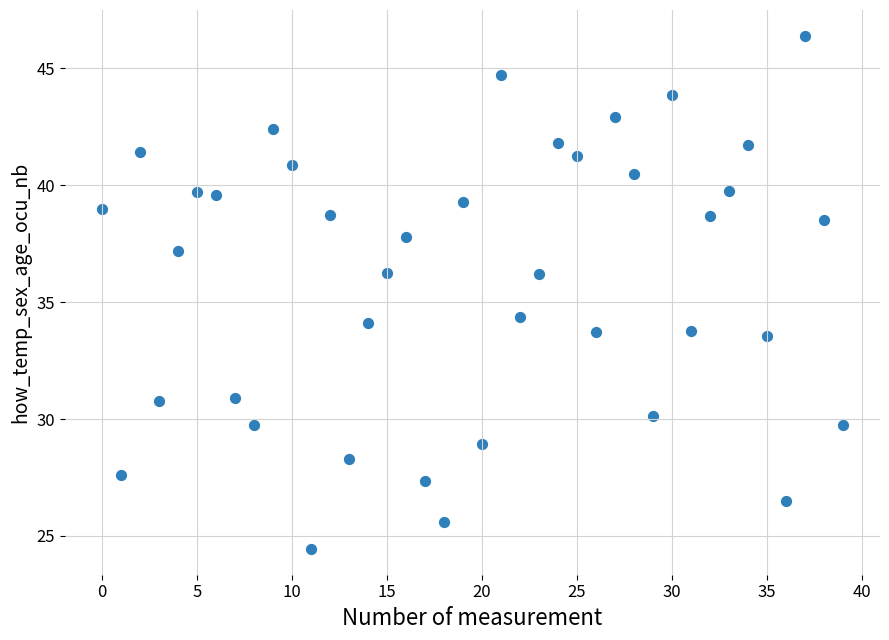

What Y value in the scatter plot is closest to 35?

34.4